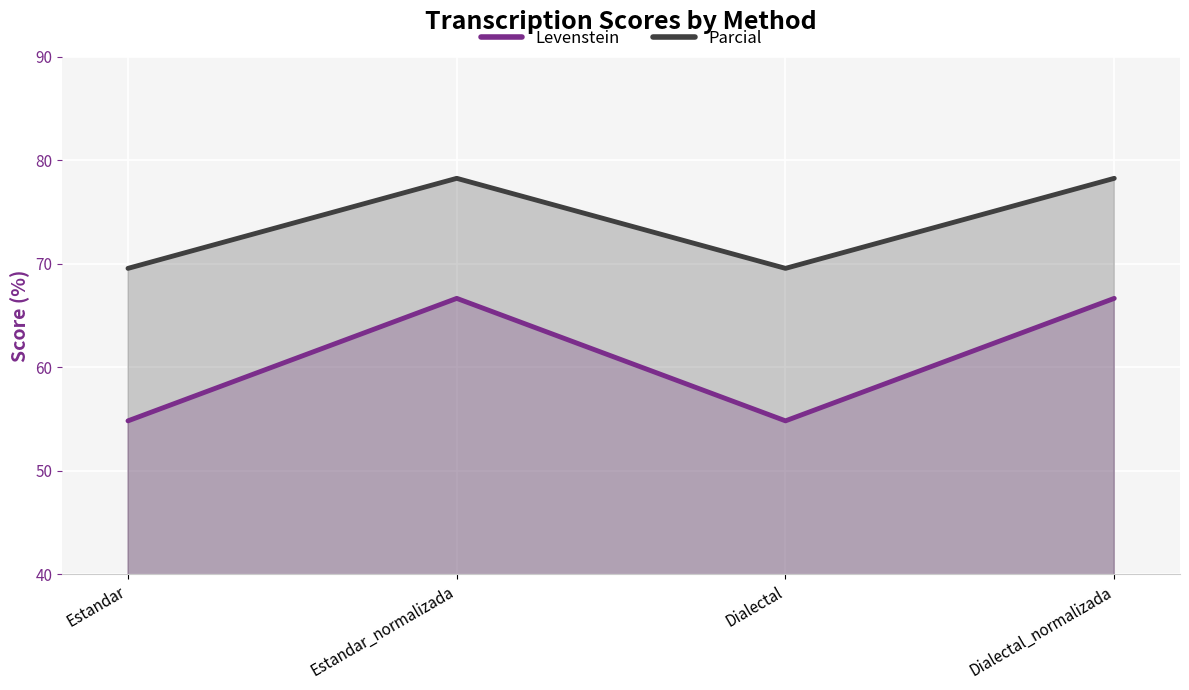

What is the sum of all Levenstein values?

243.0